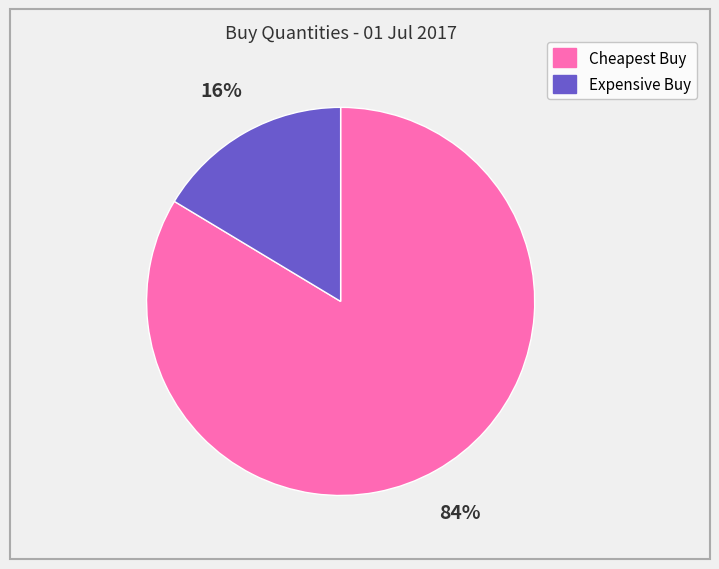

Which category accounts for the majority?

Cheapest Buy